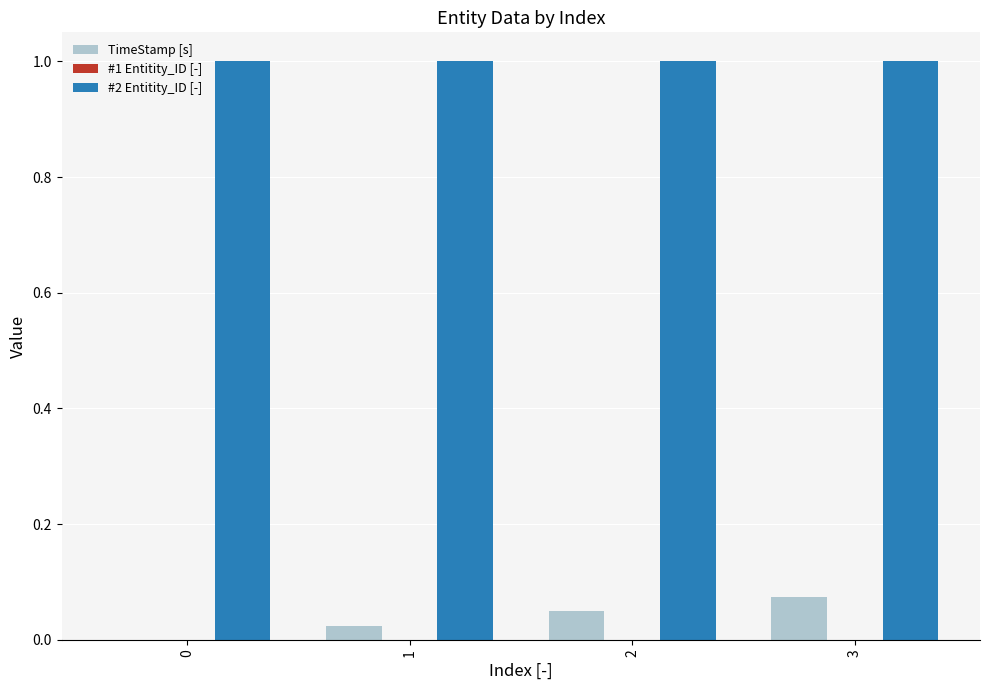

What is the maximum value shown in the chart?

1.0